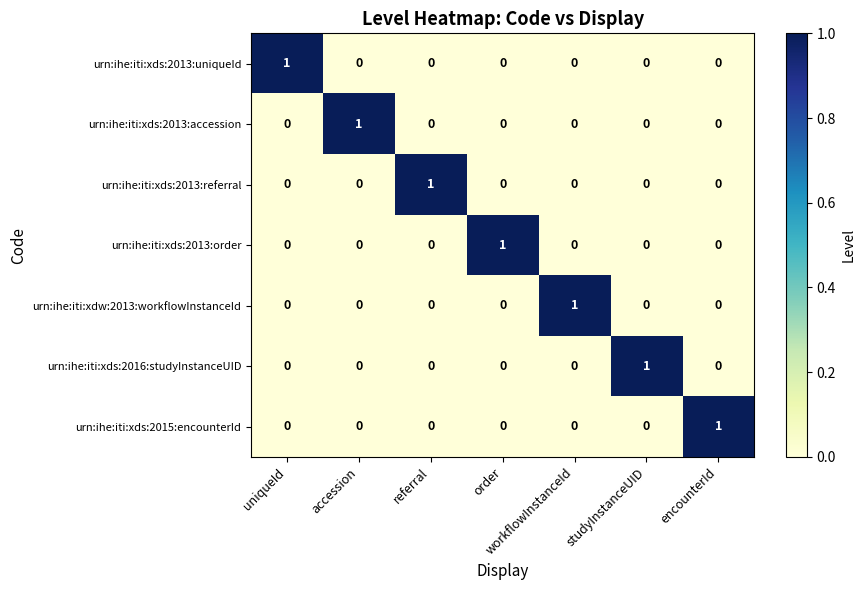

Is the value of urn:ihe:iti:xds:2013:uniqueId at uniqueId greater than the value of urn:ihe:iti:xds:2013:accession at uniqueId?

Yes